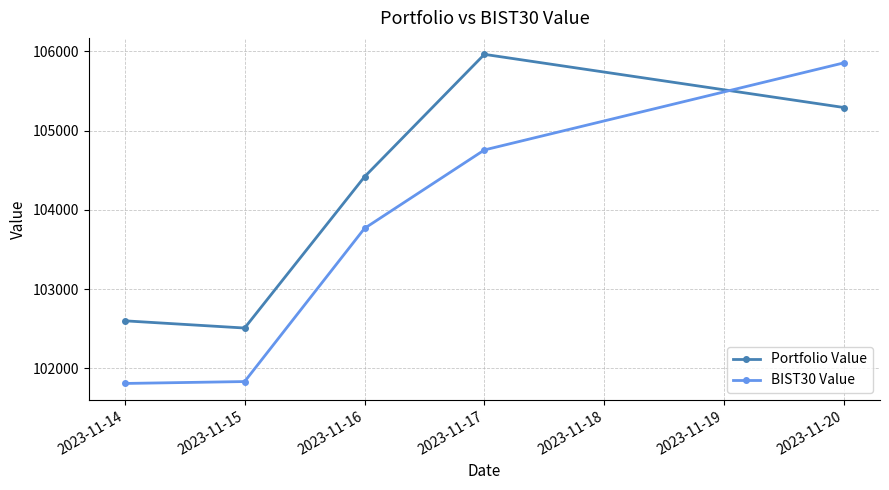

At which label does BIST30 Value reach its peak?

2023-11-20